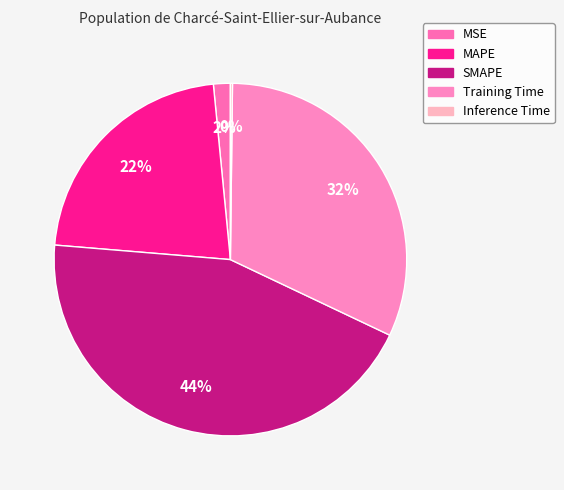

True or false: Training Time accounts for 37% of the total.

False